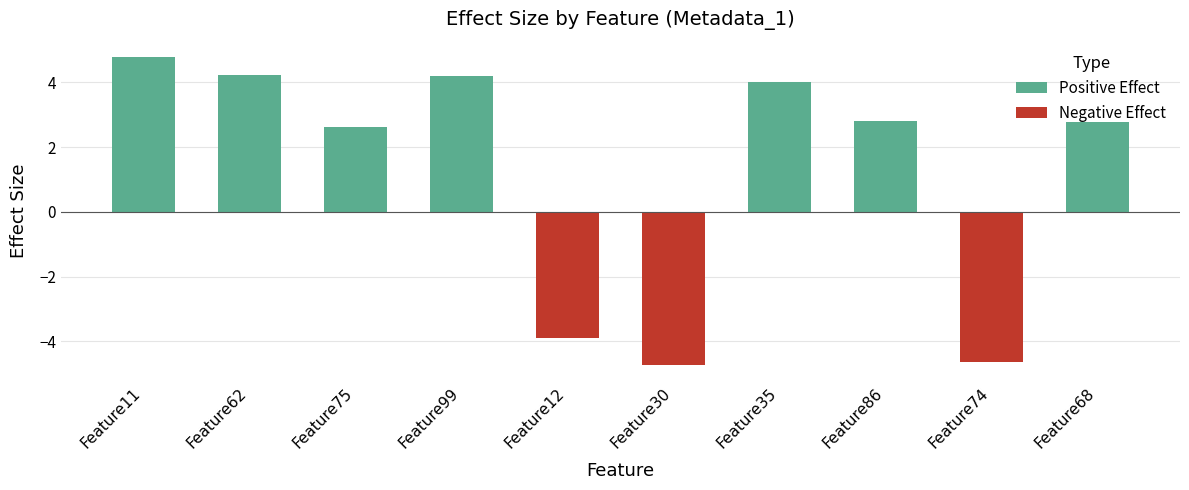

What is the change in value from Feature62 to Feature30?

-9.0